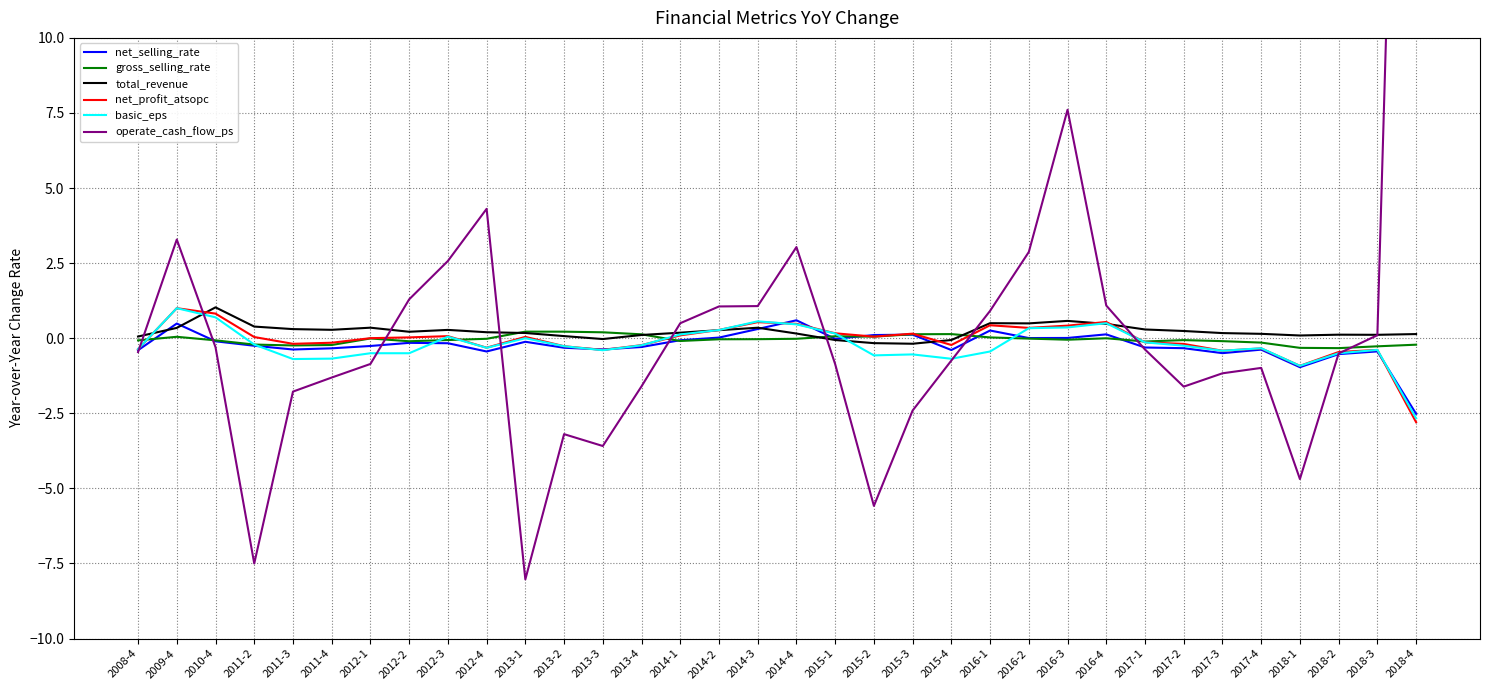

Reading right to left, list all the values displayed in this chart.

net_selling_rate: -2.5	-0.4	-0.5	-1.0	-0.4	-0.5	-0.3	-0.3	0.1	0.0	0.0	0.3	-0.4	0.1	0.1	-0.0	0.6	0.3	0.0	-0.1	-0.3	-0.4	-0.3	-0.1	-0.4	-0.2	-0.2	-0.3	-0.3	-0.4	-0.3	-0.1	0.5	-0.4
gross_selling_rate: -0.2	-0.3	-0.3	-0.3	-0.1	-0.1	-0.1	-0.1	-0.0	-0.1	-0.0	0.0	0.1	0.1	0.1	0.1	-0.0	-0.0	-0.0	-0.1	0.1	0.2	0.2	0.2	-0.0	-0.1	-0.1	-0.0	-0.2	-0.2	-0.2	-0.1	0.0	-0.1
total_revenue: 0.1	0.1	0.1	0.1	0.1	0.2	0.2	0.3	0.5	0.6	0.5	0.5	-0.1	-0.2	-0.2	-0.1	0.2	0.3	0.3	0.2	0.1	-0.0	0.1	0.2	0.2	0.3	0.2	0.4	0.3	0.3	0.4	1.0	0.3	0.1
net_profit_atsopc: -2.8	-0.4	-0.5	-0.9	-0.3	-0.4	-0.2	-0.1	0.5	0.4	0.3	0.4	-0.2	0.2	0.1	0.2	0.5	0.5	0.3	0.1	-0.2	-0.4	-0.3	0.0	-0.3	0.1	0.0	0.0	-0.2	-0.2	0.0	0.8	1.0	-0.4
basic_eps: -2.7	-0.4	-0.5	-0.9	-0.3	-0.4	-0.3	-0.1	0.5	0.4	0.3	-0.4	-0.7	-0.5	-0.6	0.2	0.5	0.6	0.3	0.1	-0.2	-0.4	-0.3	0.0	-0.3	0.1	-0.5	-0.5	-0.7	-0.7	-0.2	0.7	1.0	-0.4
operate_cash_flow_ps: 44.6	0.1	-0.5	-4.7	-1.0	-1.2	-1.6	-0.4	1.1	7.6	2.9	0.9	-0.7	-2.4	-5.6	-0.9	3.0	1.1	1.1	0.5	-1.6	-3.6	-3.2	-8.0	4.3	2.6	1.3	-0.9	-1.3	-1.8	-7.5	-0.3	3.3	-0.5